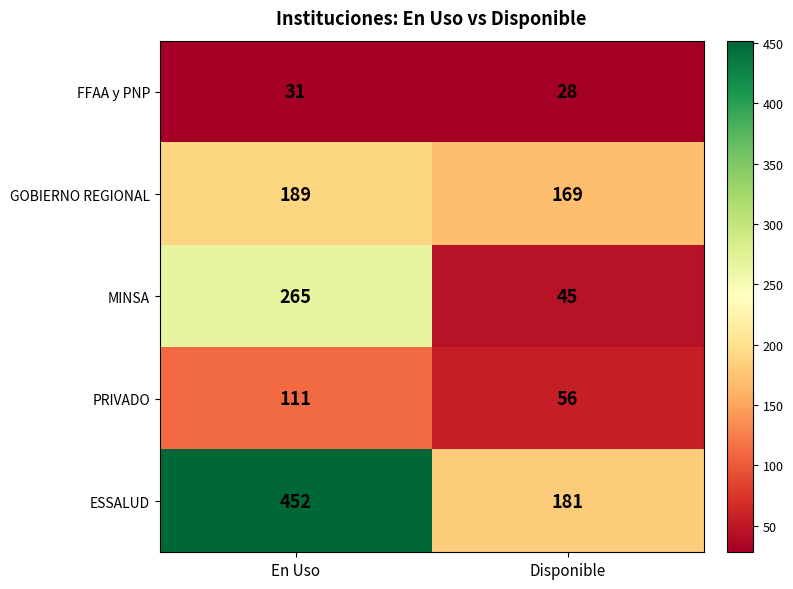

List the series in order of their peak value, highest first.

ESSALUD, MINSA, GOBIERNO REGIONAL, PRIVADO, FFAA y PNP